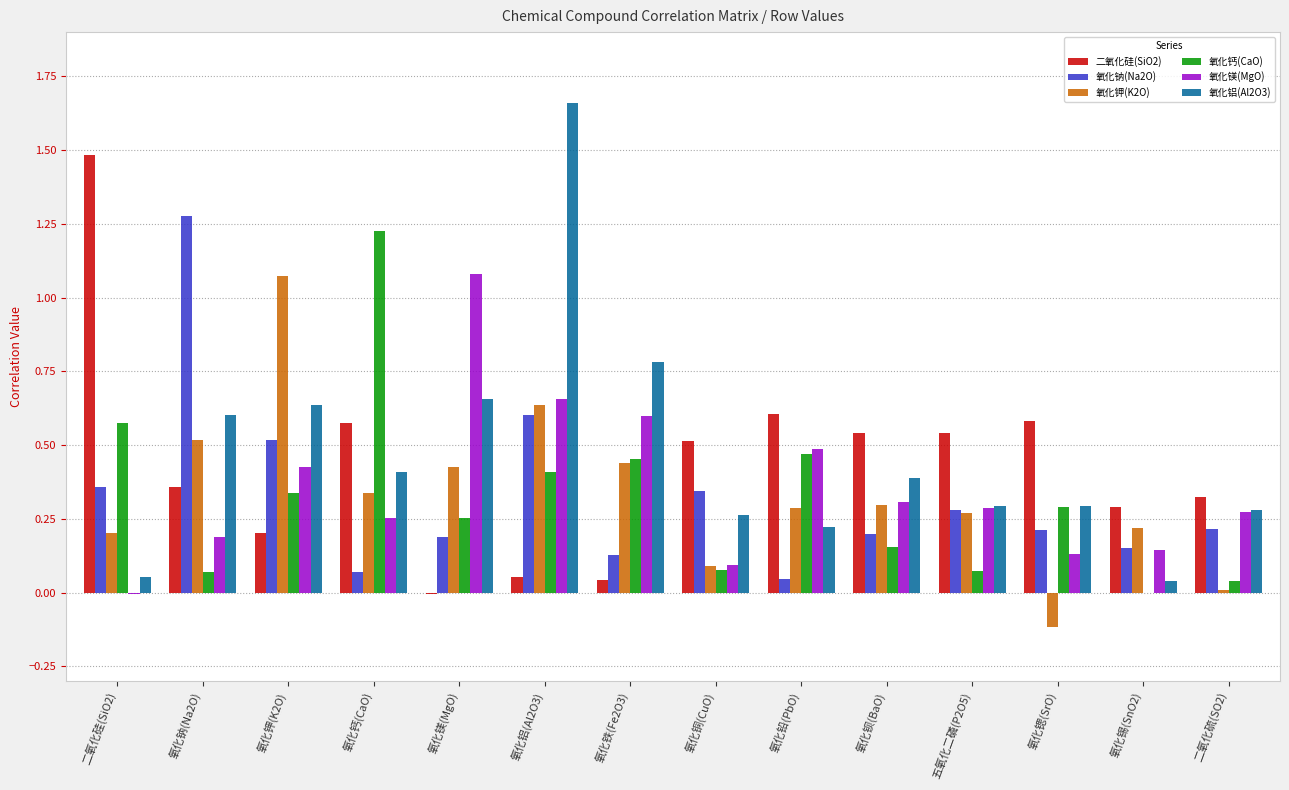

What is the sum of all 氧化钾(K2O) values?

4.7